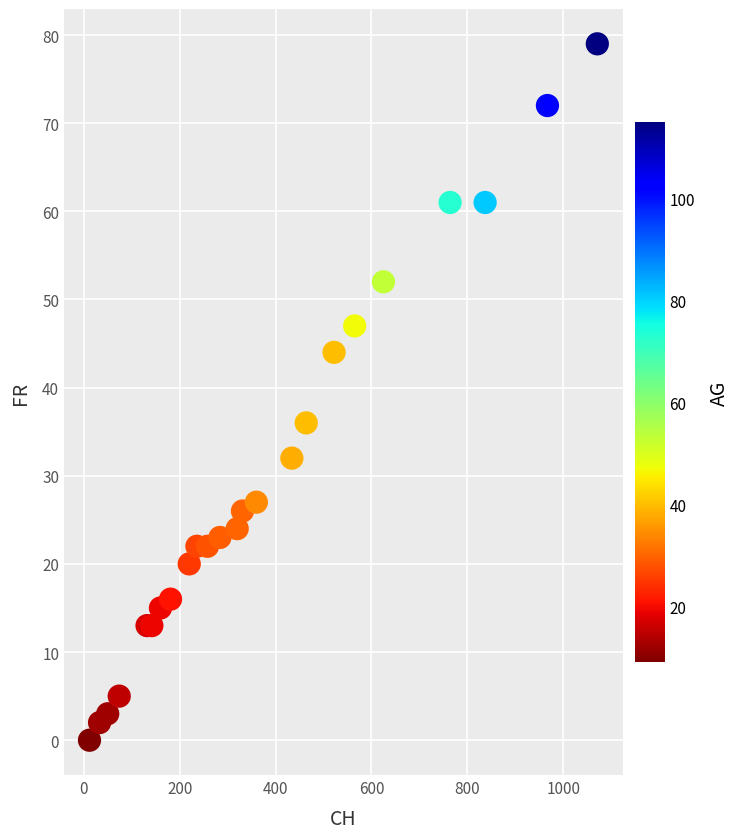

What Y value in the scatter plot is closest to 39?

36